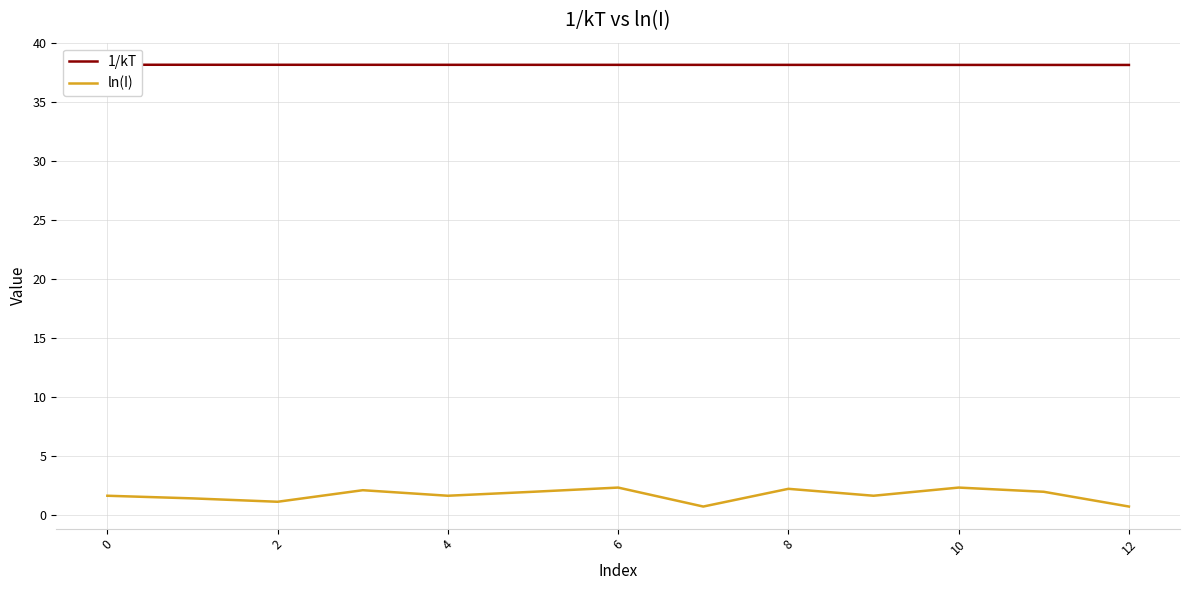

Reading right to left, what are all the values shown in this chart?

1/kT: 38.2	38.2	38.2	38.2	38.2	38.2	38.2	38.2	38.2	38.2	38.2	38.2	38.2
ln(I): 0.7	1.9	2.3	1.6	2.2	0.7	2.3	1.9	1.6	2.1	1.1	1.4	1.6